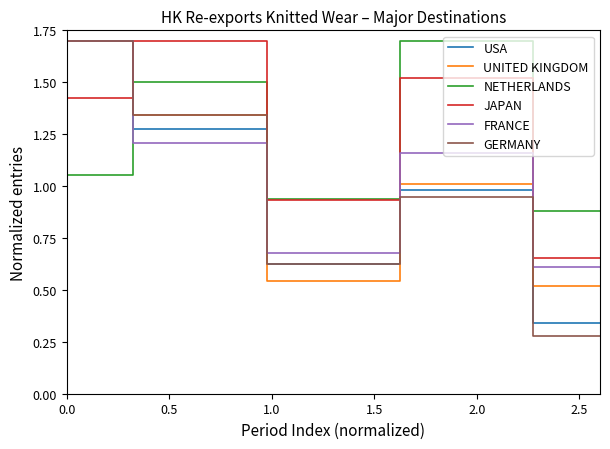

After their last crossing, which series has the higher values: NETHERLANDS or GERMANY?

NETHERLANDS